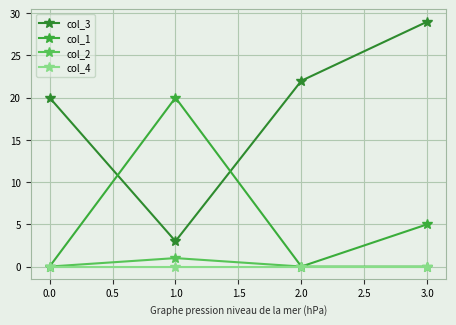

How many data points does each series have?

4